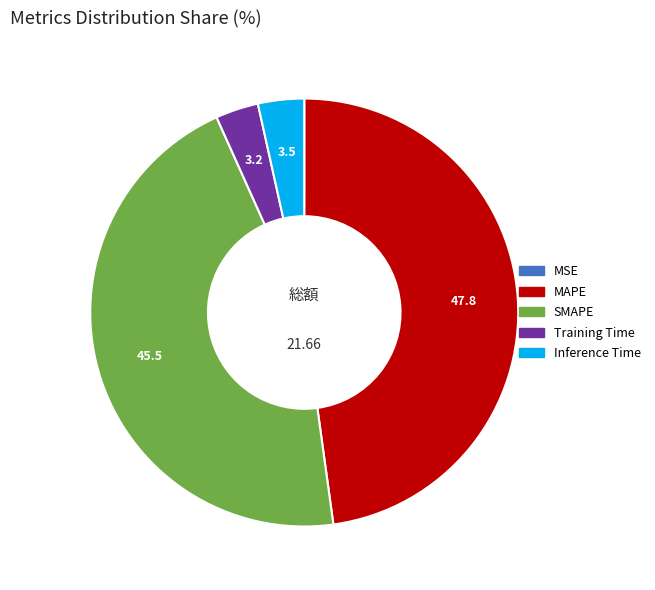

Between MAPE and Inference Time, which is larger?

MAPE